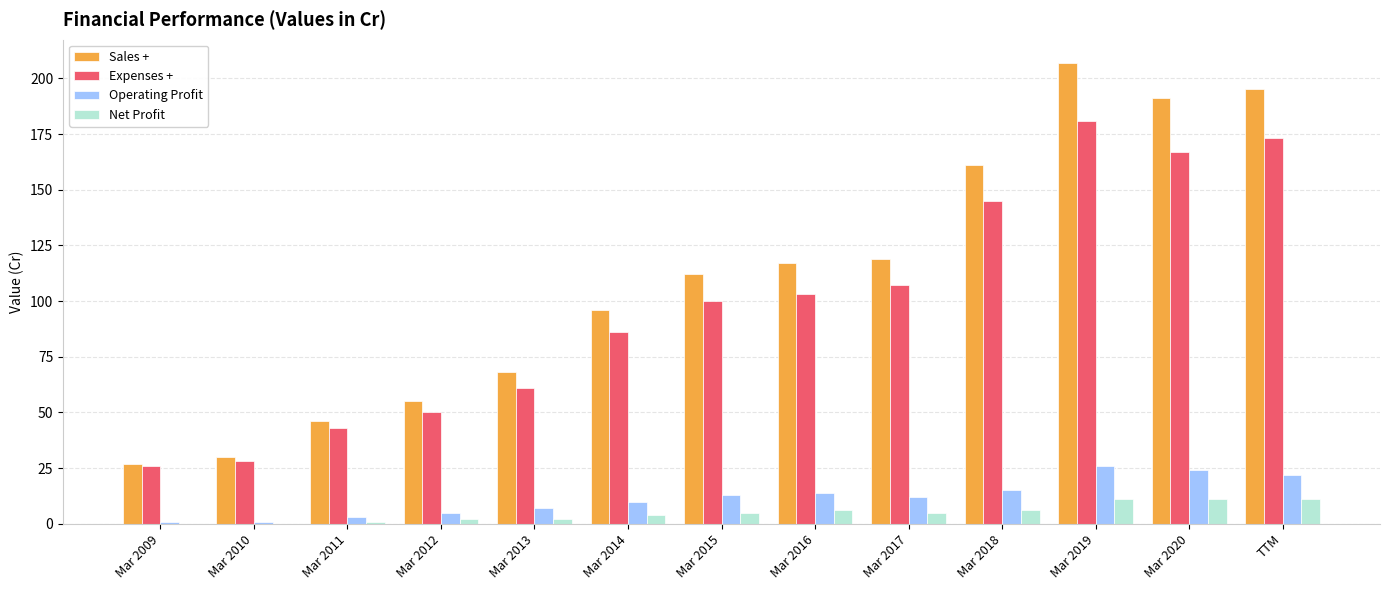

Is the value of Expenses + at Mar 2009 greater than the value of Net Profit at Mar 2020?

Yes